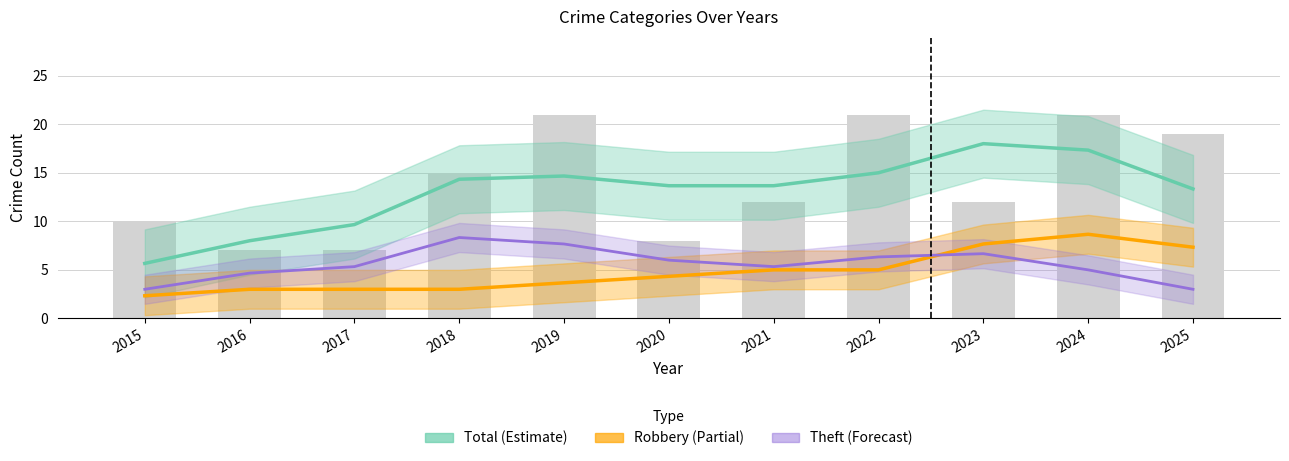

Which label corresponds to the smallest value in the chart?

2016